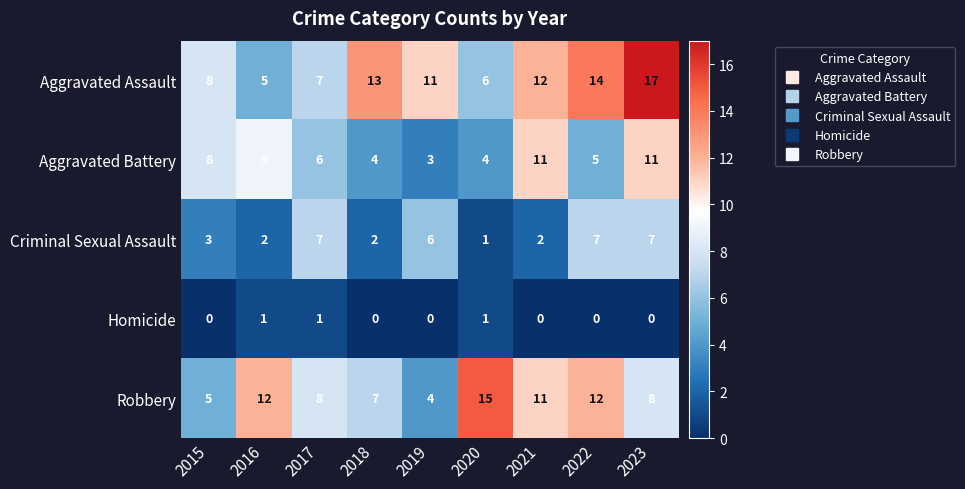

Count the Aggravated Battery values in the range 4 to 9.

6